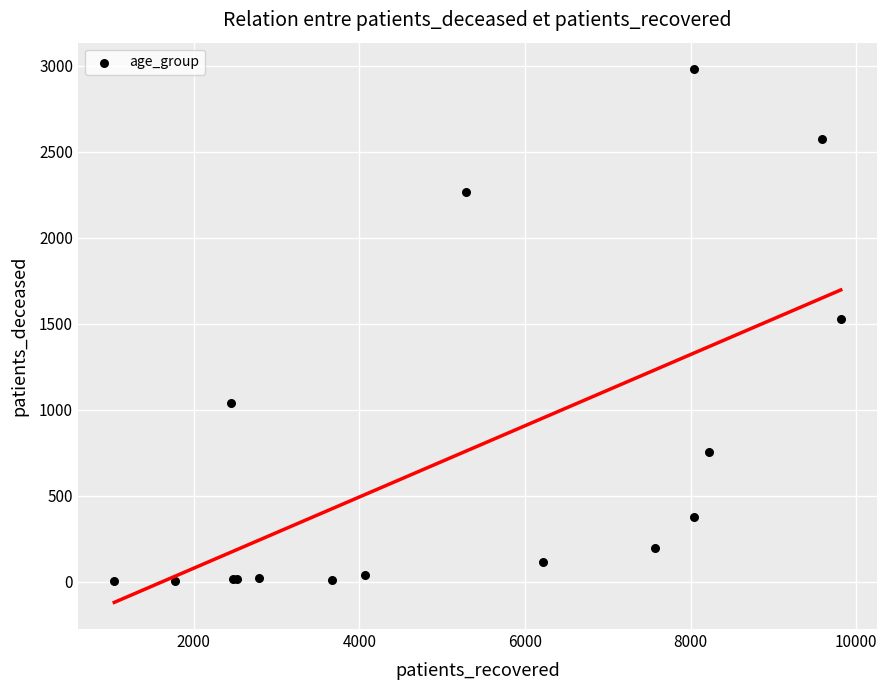

What Y value in the scatter plot is closest to 1491?

1528